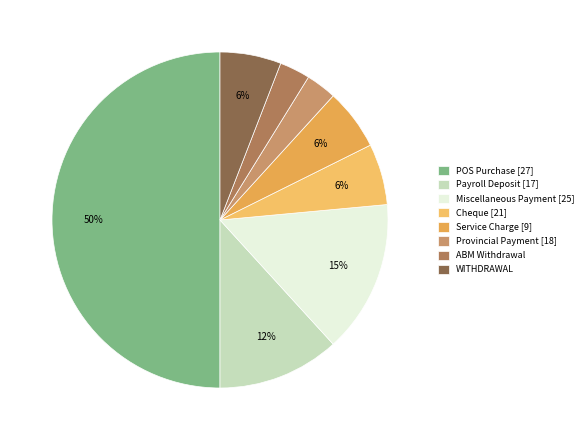

How many slices are in this pie chart?

8